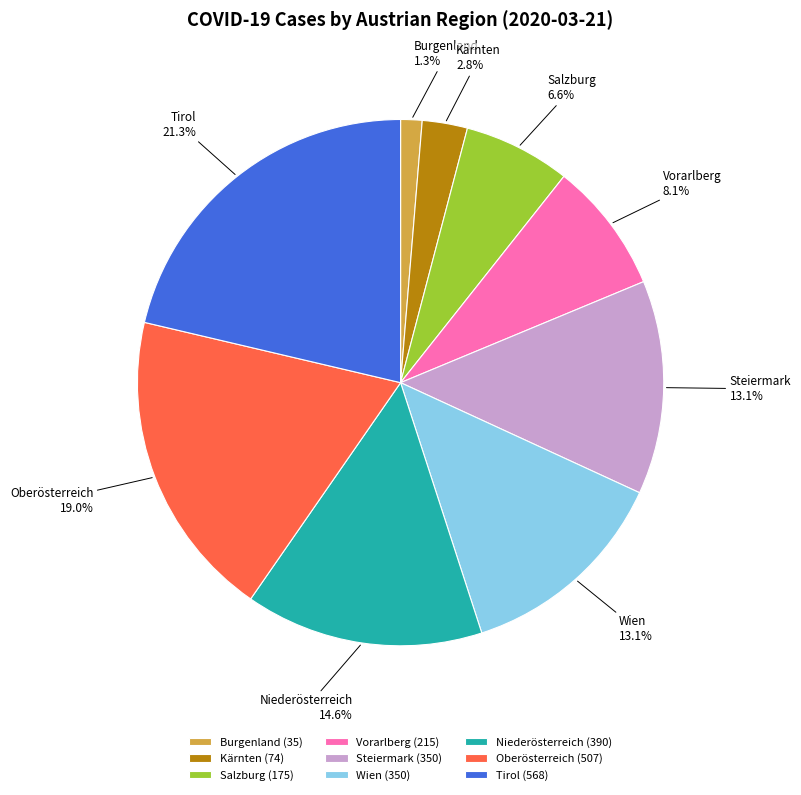

What percentage is NOT represented by Salzburg?

93.4%